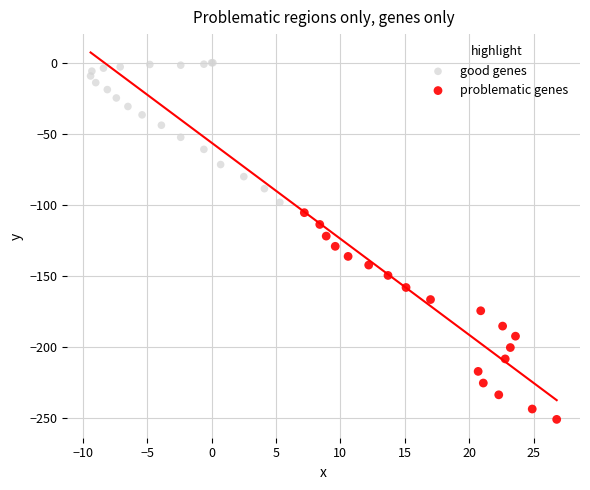

Which series has the widest spread of Y values?

problematic genes